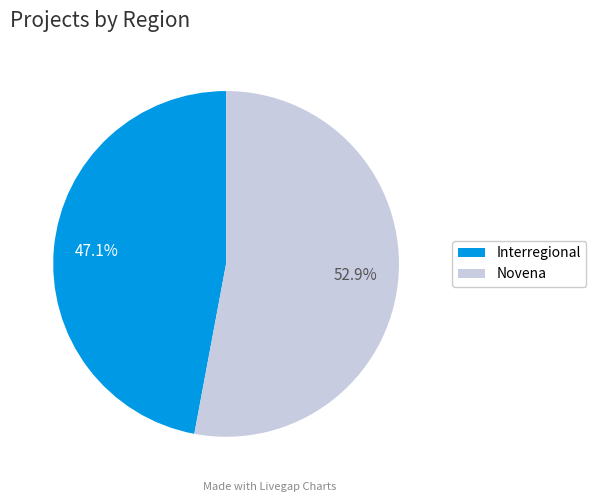

Does Interregional account for over 50% of the chart?

No